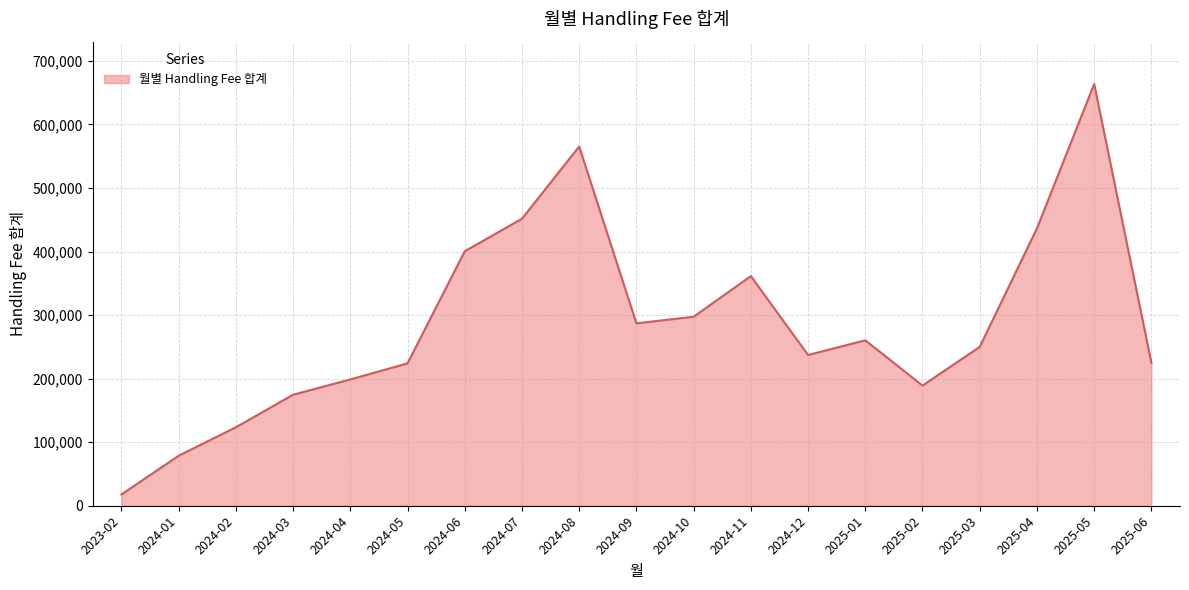

Which has a higher value, 2024-05 or 2025-02?

2024-05